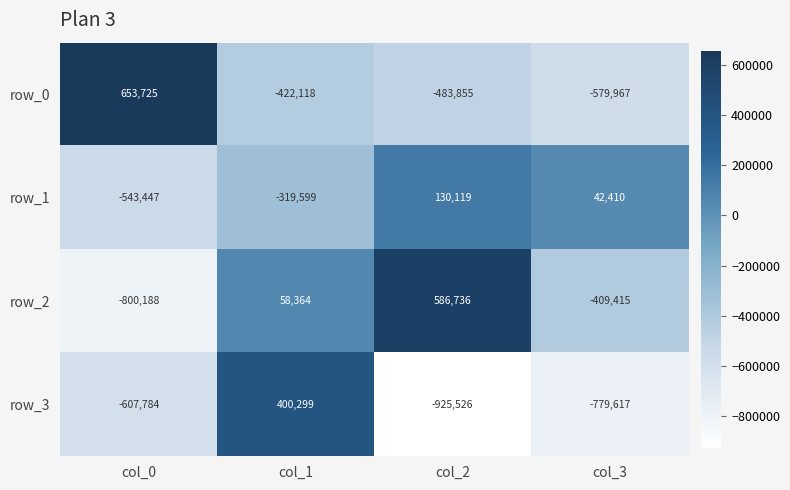

What is the sum of the row_0 values at col_2 and col_0?

169870